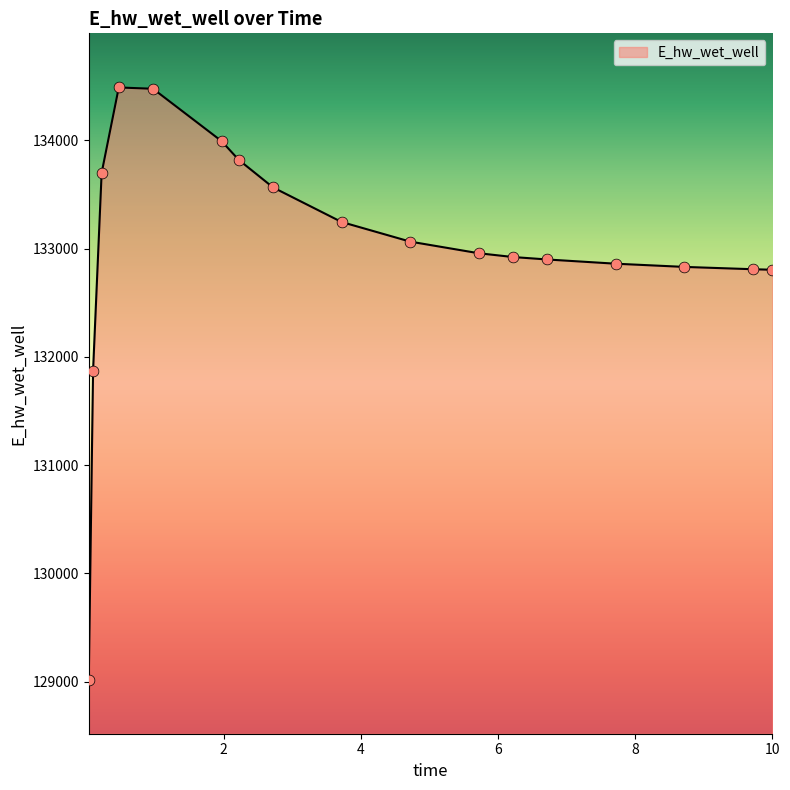

What is the smallest value displayed?

129018.4